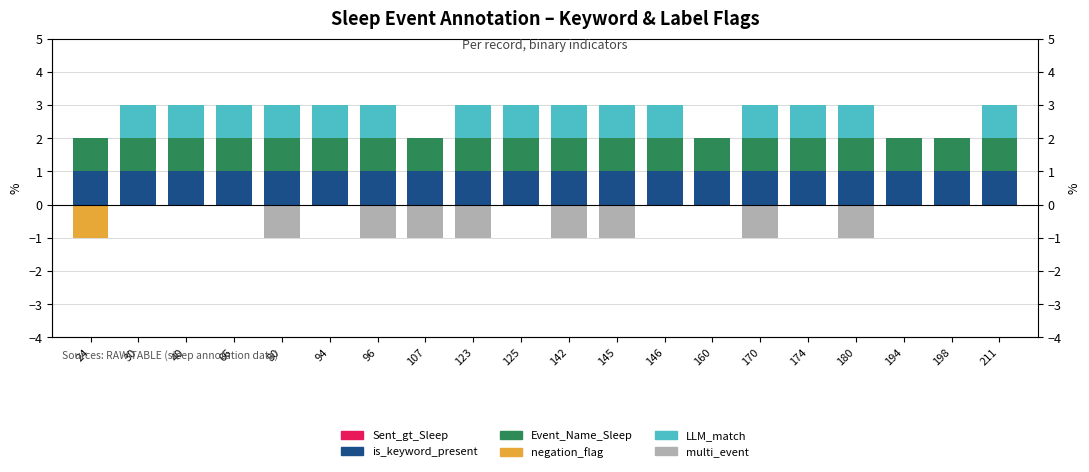

What is the spread (max minus min) of values at 160?

1